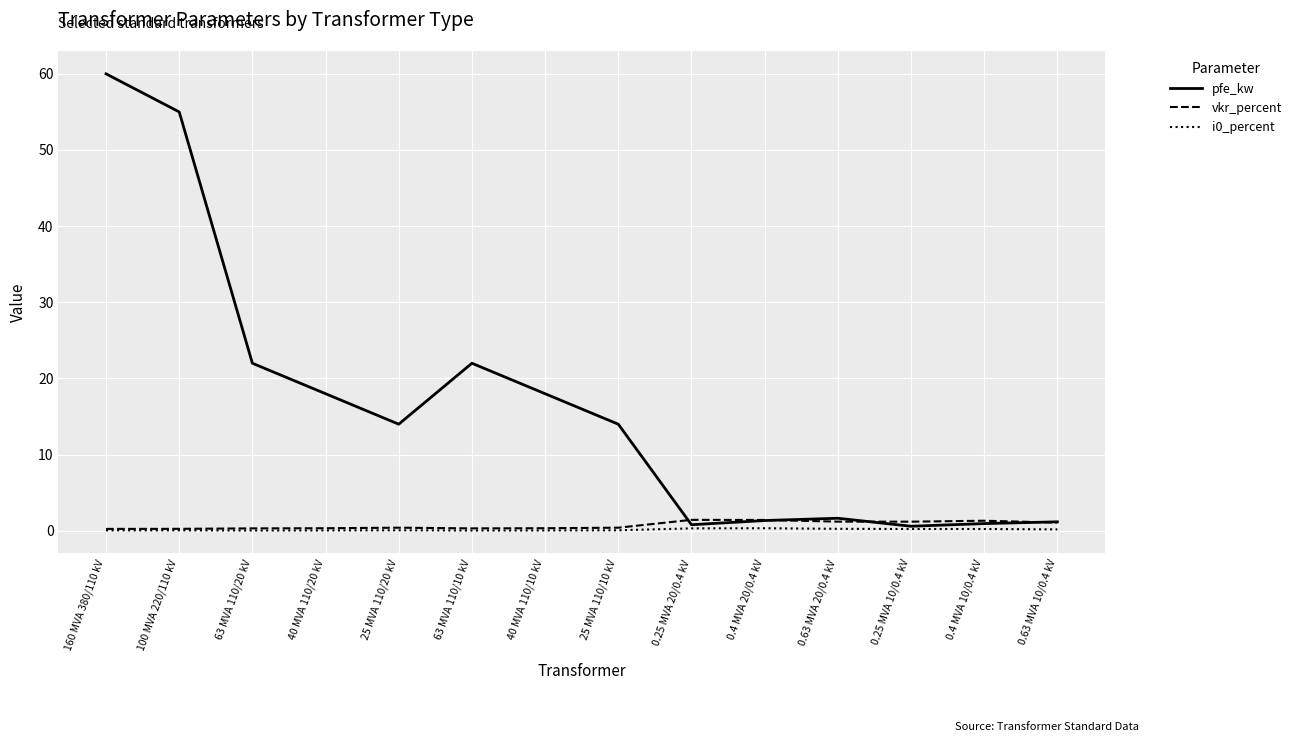

Does the chart have visible grid lines?

Yes